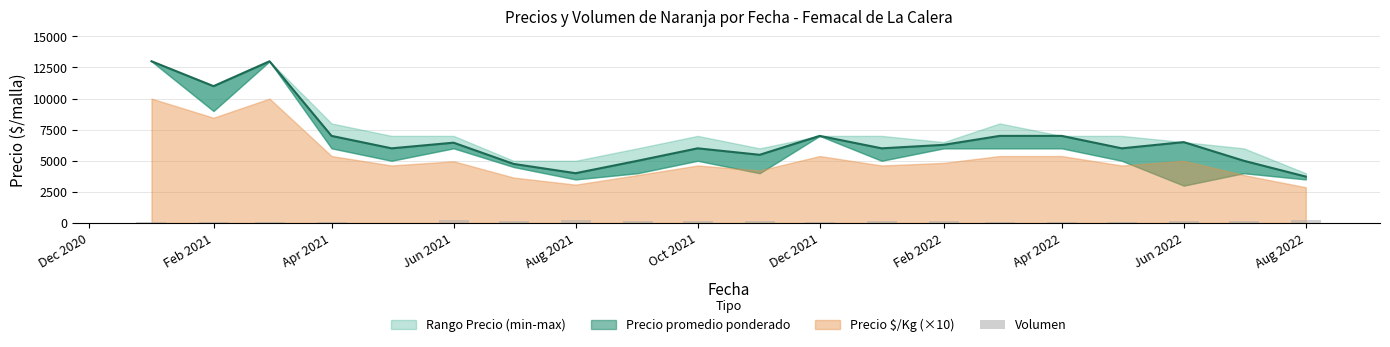

How many data points does each series have?

20